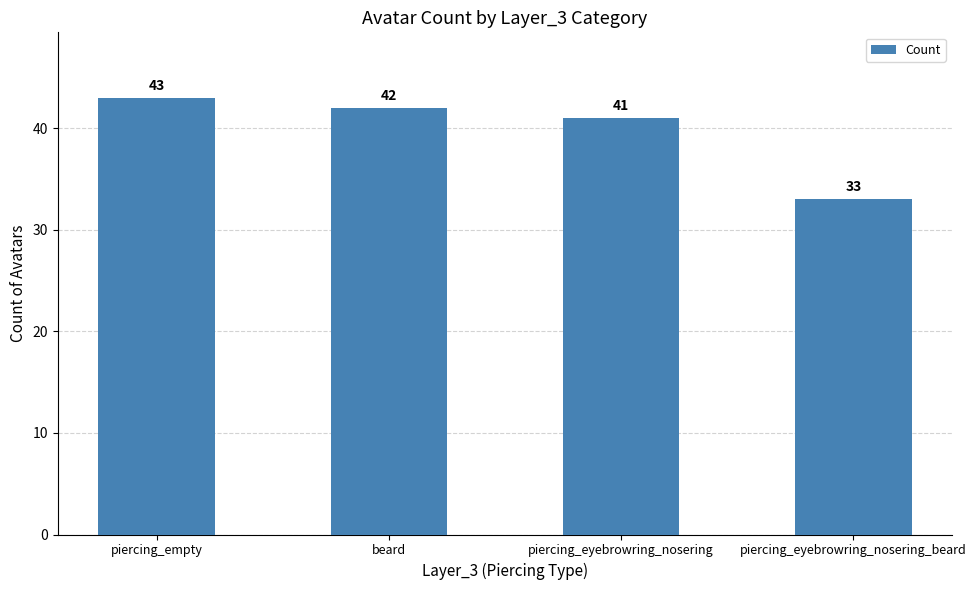

The value at piercing_eyebrowring_nosering_beard is 33. True or false?

True